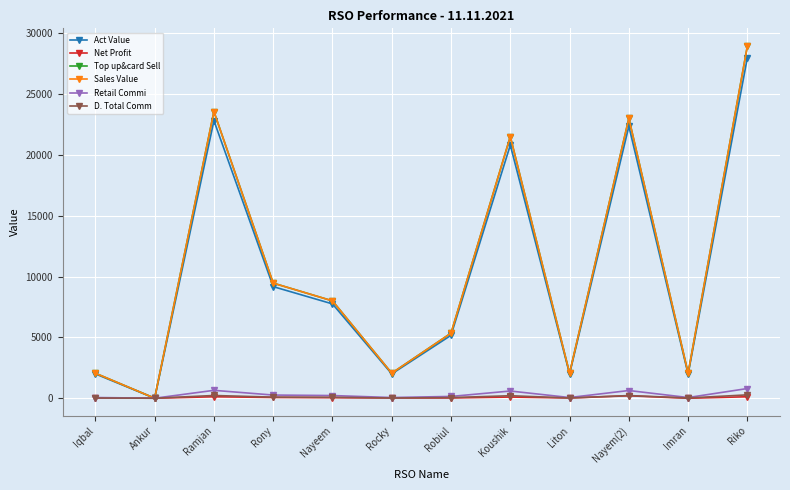

The Net Profit series shows 0.0 at Ankur. True or false?

True